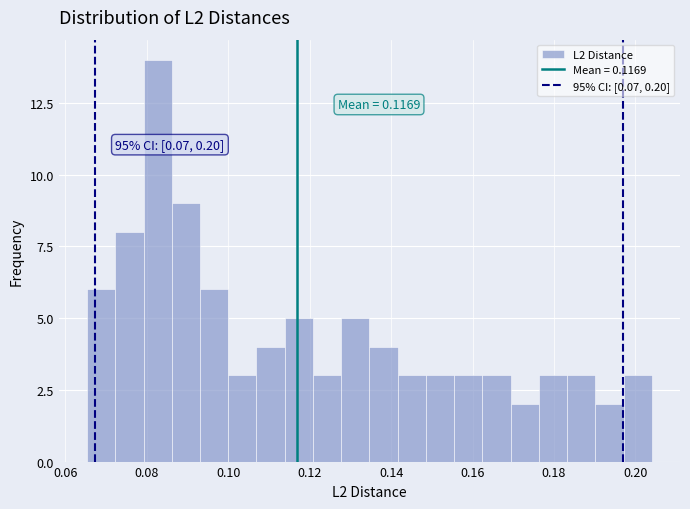

Read against the x-axis, roughly where is the centre of the tallest bar?

0.082